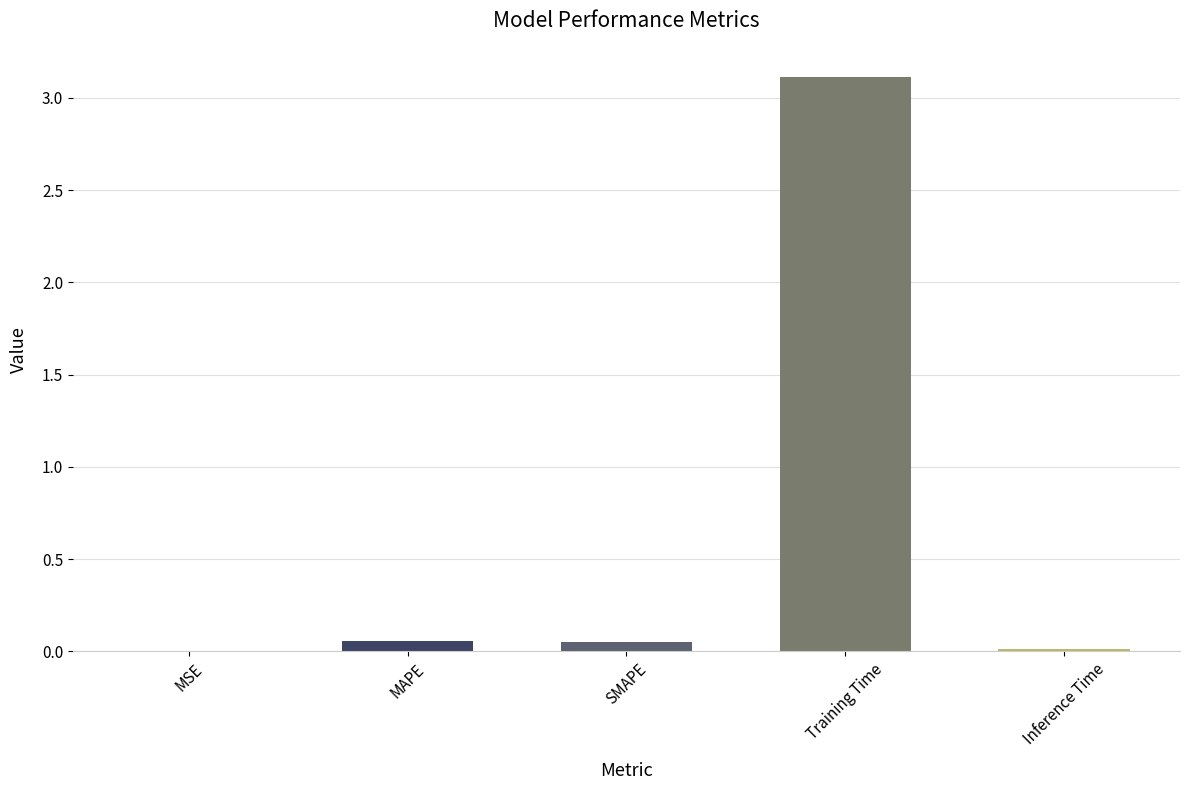

Is it true that the value at MSE is 0.0?

True